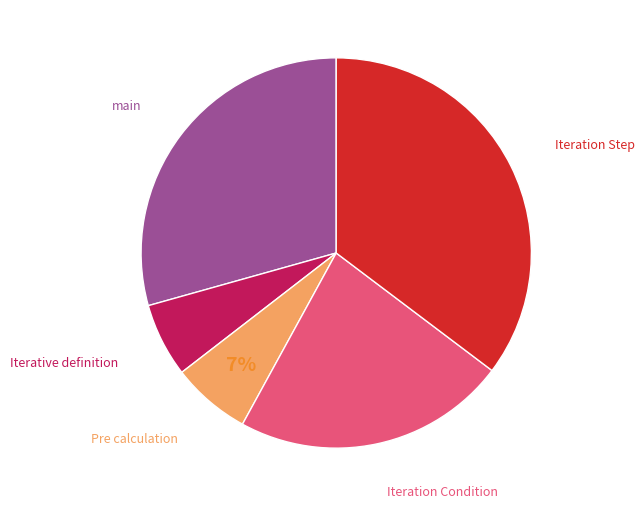

To the nearest percent, what is the difference between the largest and smallest slice percentages?

29%